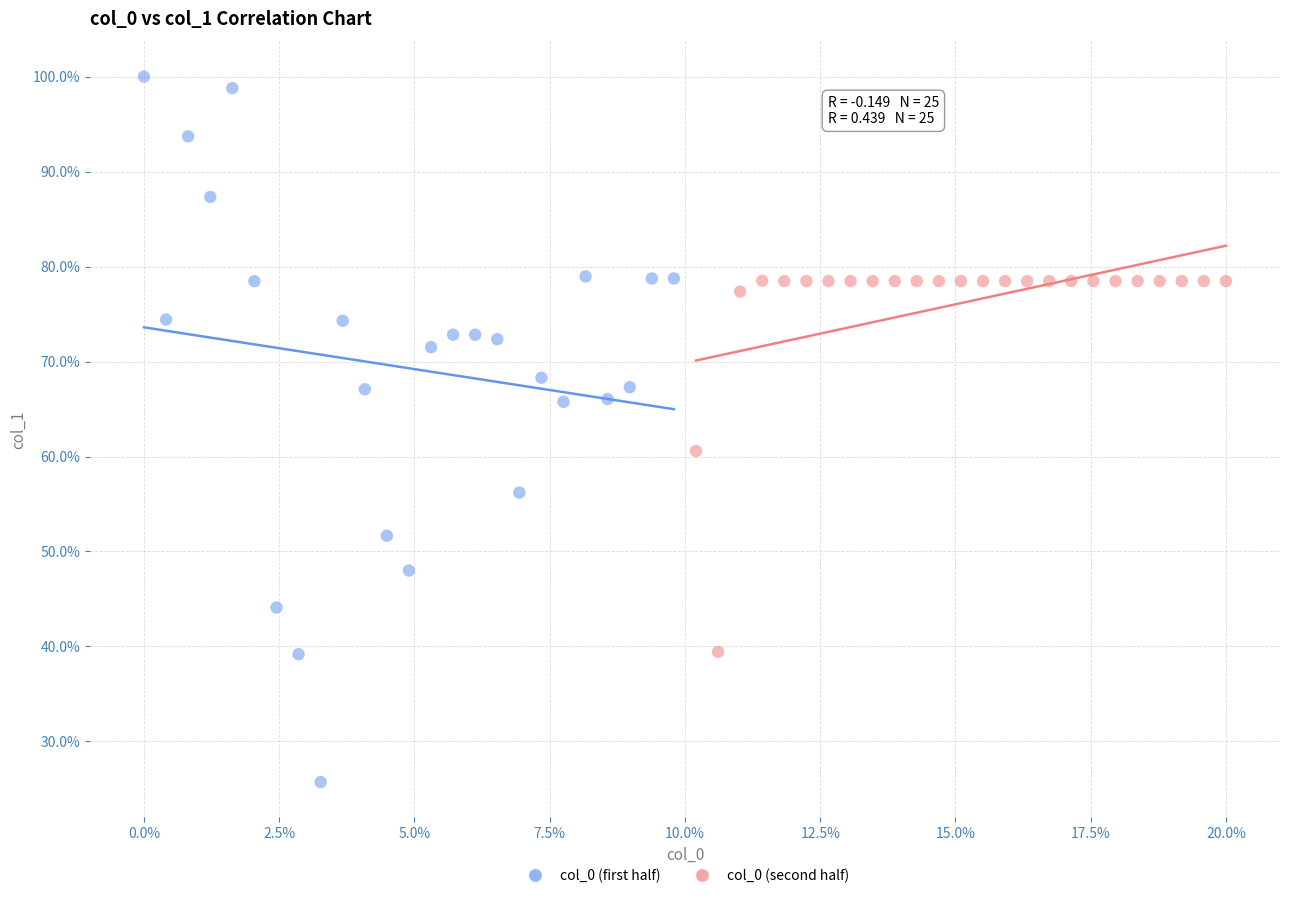

Which series reaches the minimum Y coordinate?

col_0 (first half)